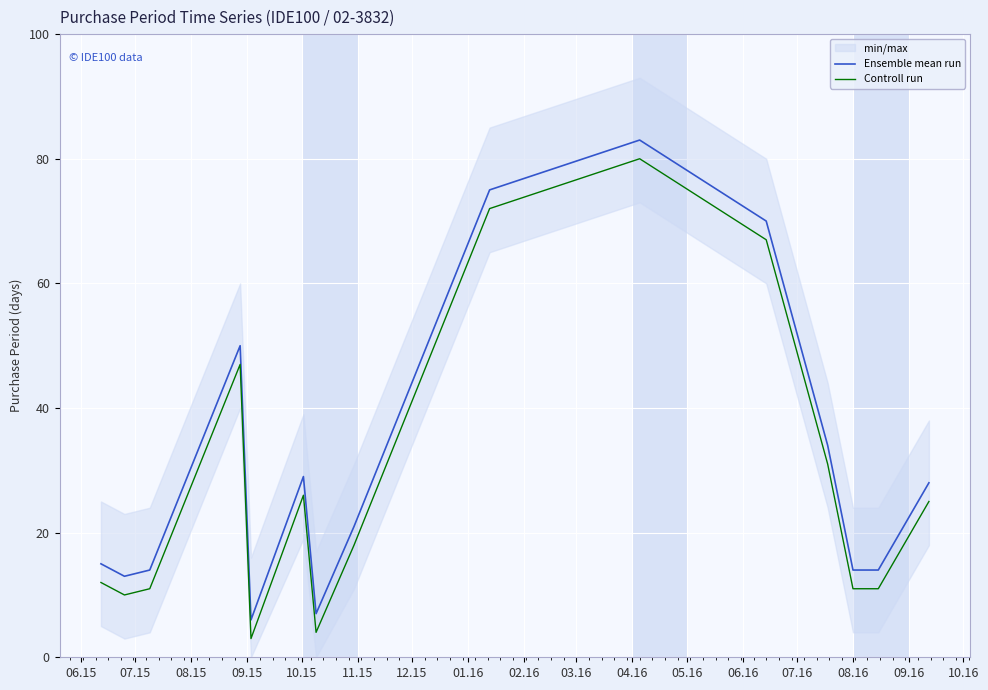

List the series in order of their peak value, highest first.

Ensemble mean run, Controll run